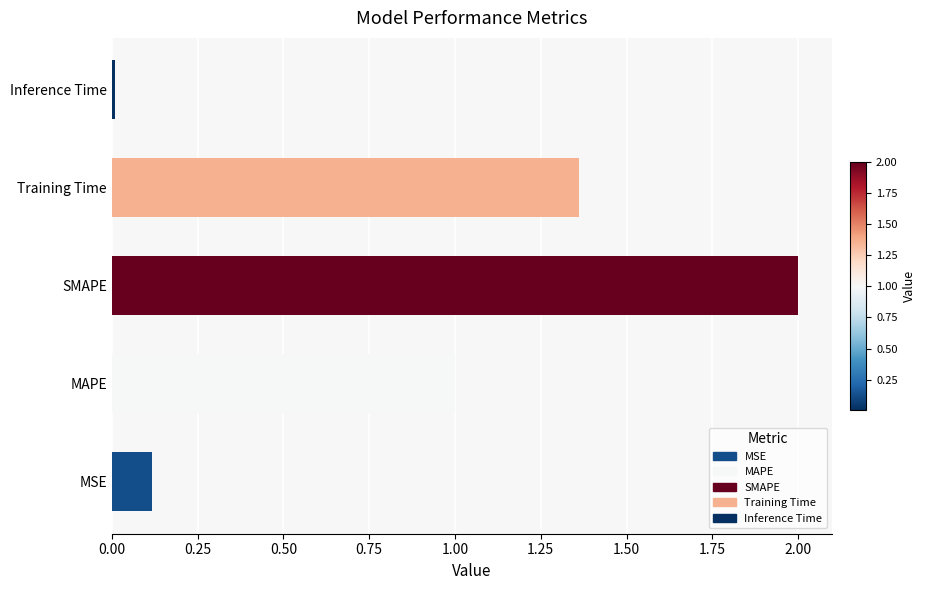

What is the change in value from MAPE to SMAPE?

+1.0